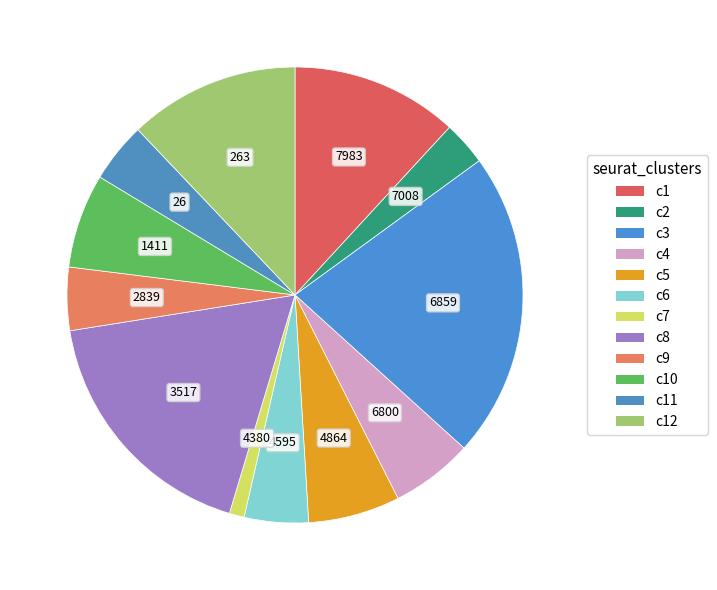

To the nearest percent, what is the difference between the largest and smallest slice percentages?

21%